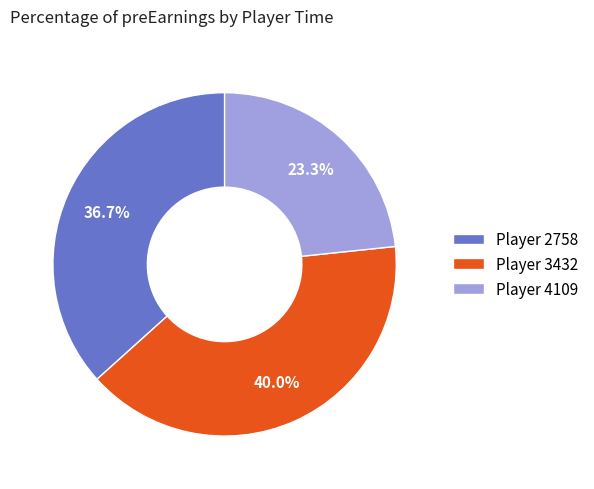

Count the number of slices in the pie.

3